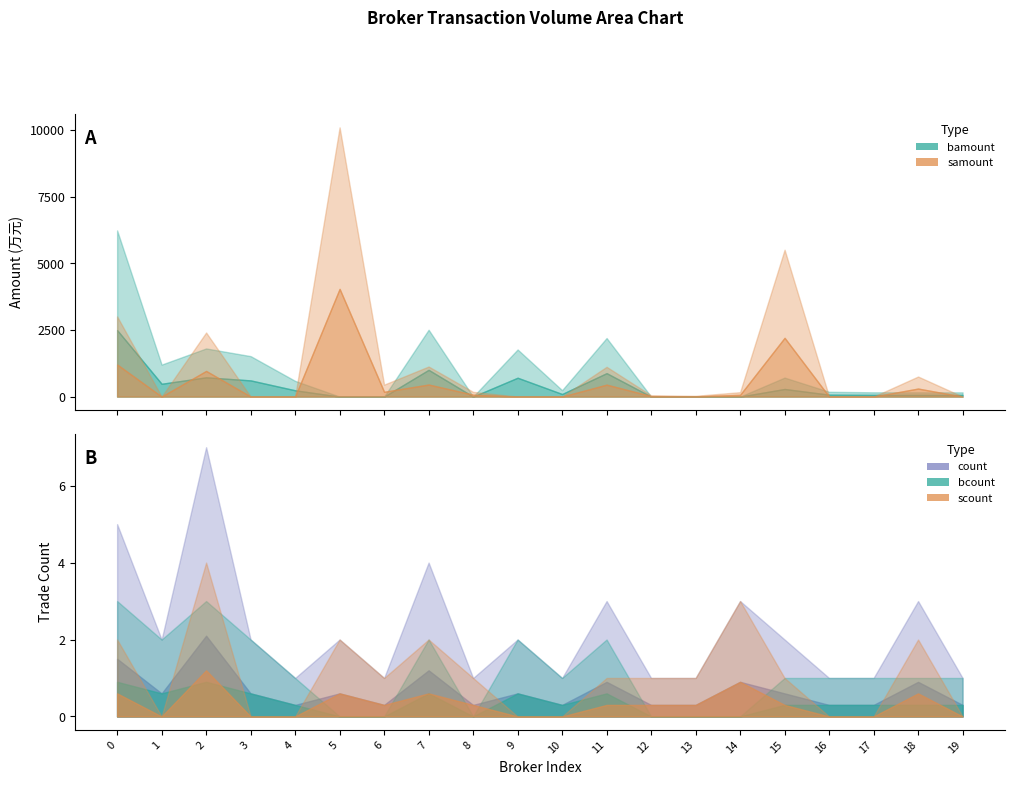

Reading left to right, what are all the values shown in this chart?

bamount: 6239.6	1201.4	1808.1	1519.7	590.1	0.0	0.0	2510.3	0.0	1768.7	240.8	2198.8	0.0	0.0	0.0	713.8	180.9	160.9	160.2	159.3
samount: 3010.4	0.0	2406.4	0.0	0.0	10109.3	449.2	1129.3	177.3	0.0	0.0	1118.1	48.0	28.9	166.0	5515.0	0.0	0.0	753.2	0.0
count: 5.0	2.0	7.0	2.0	1.0	2.0	1.0	4.0	1.0	2.0	1.0	3.0	1.0	1.0	3.0	2.0	1.0	1.0	3.0	1.0
bcount: 3.0	2.0	3.0	2.0	1.0	0.0	0.0	2.0	0.0	2.0	1.0	2.0	0.0	0.0	0.0	1.0	1.0	1.0	1.0	1.0
scount: 2.0	0.0	4.0	0.0	0.0	2.0	1.0	2.0	1.0	0.0	0.0	1.0	1.0	1.0	3.0	1.0	0.0	0.0	2.0	0.0